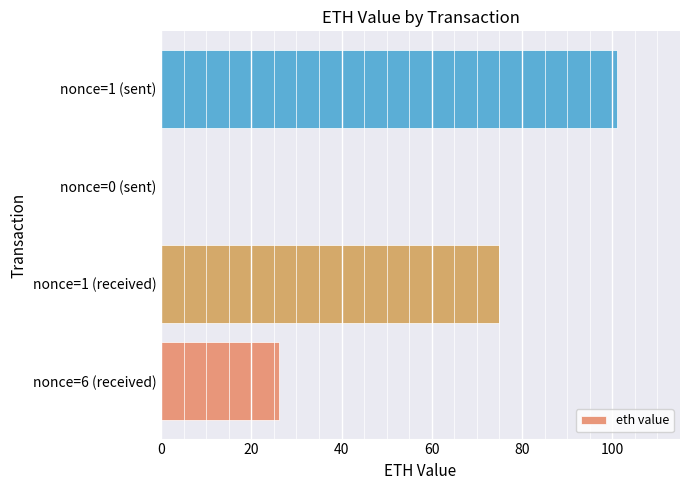

Which label corresponds to the largest value in the chart?

nonce=1 (sent)